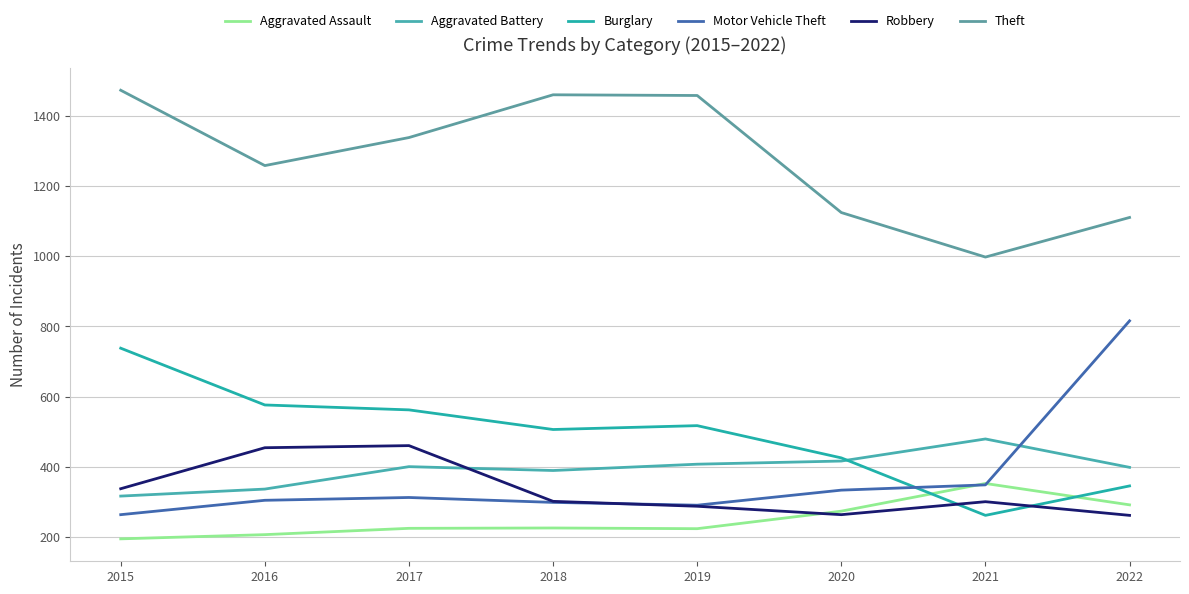

What are all the series names shown in the legend?

Aggravated Assault, Aggravated Battery, Burglary, Motor Vehicle Theft, Robbery, Theft